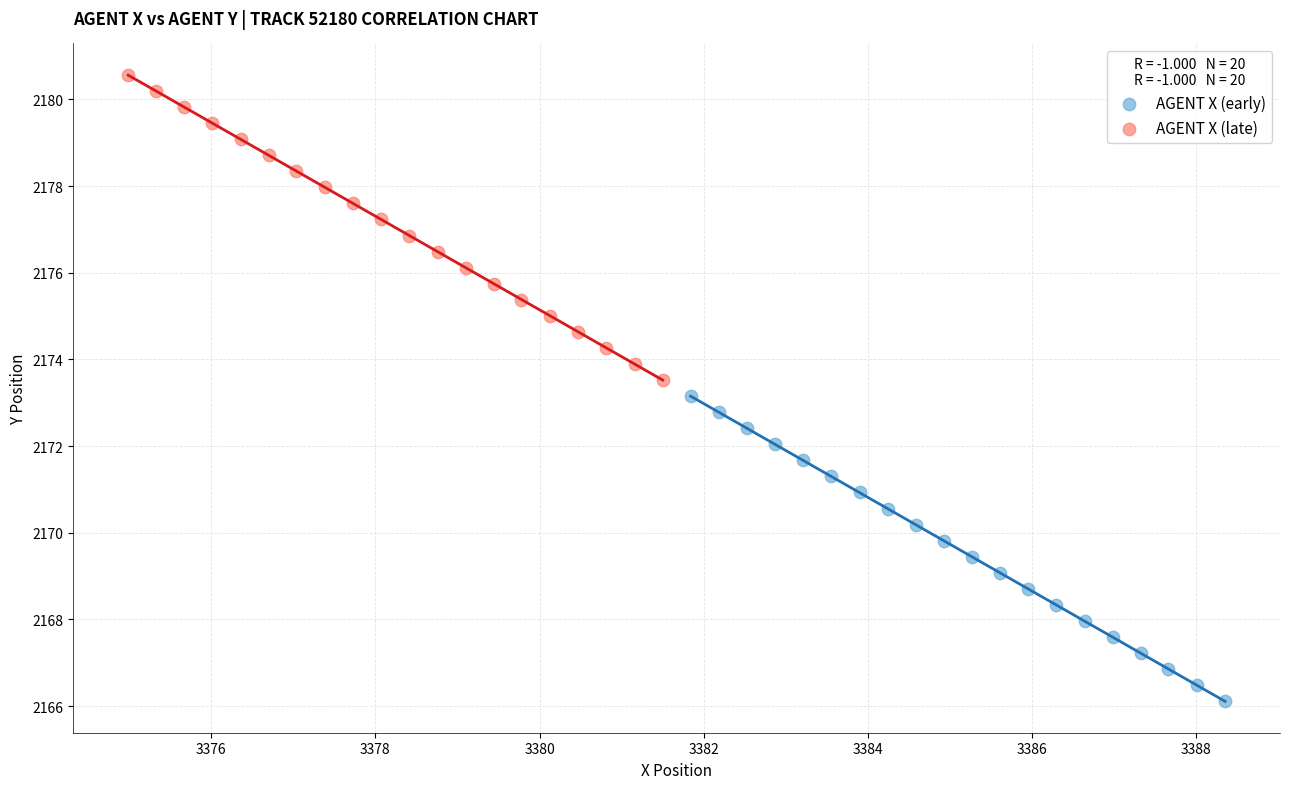

Which series reaches the minimum Y coordinate?

AGENT X (early)